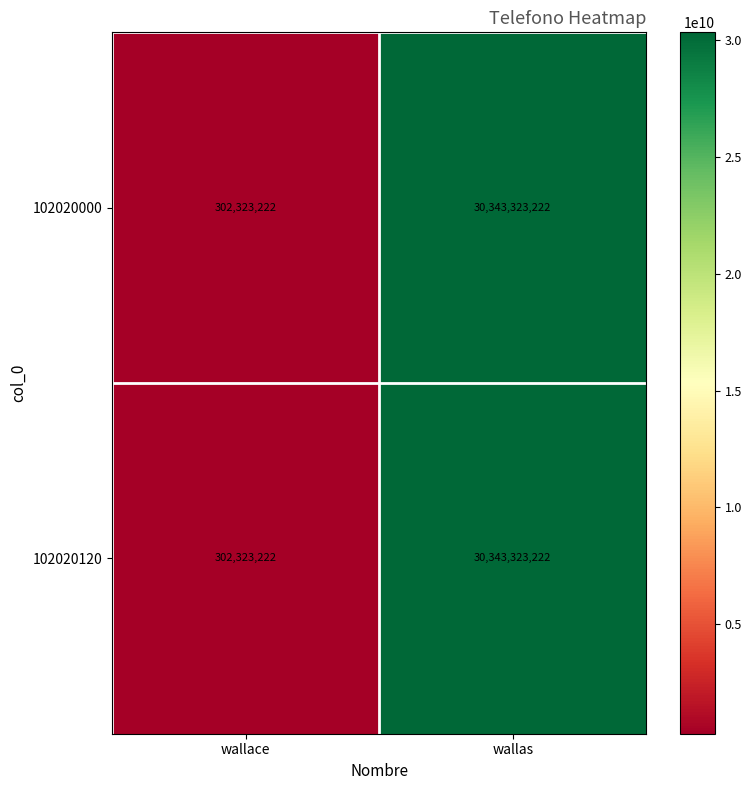

The 102020000 series shows 30343323222 at wallas. True or false?

True